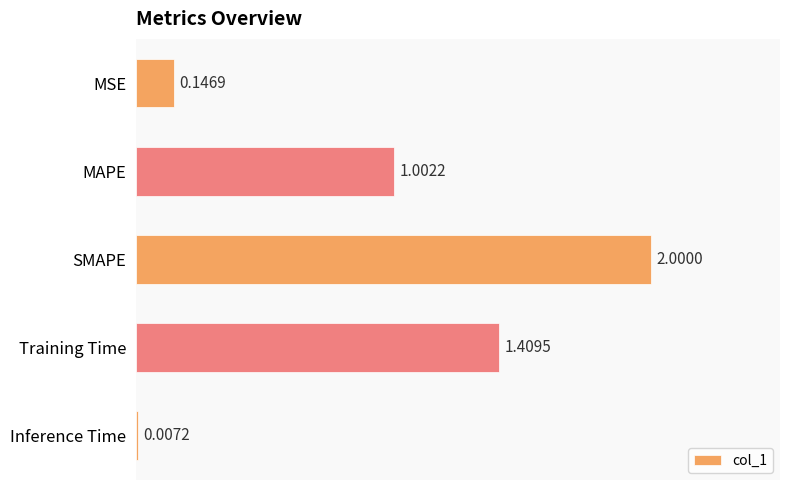

Where is the data nearest to the value 1?

MAPE